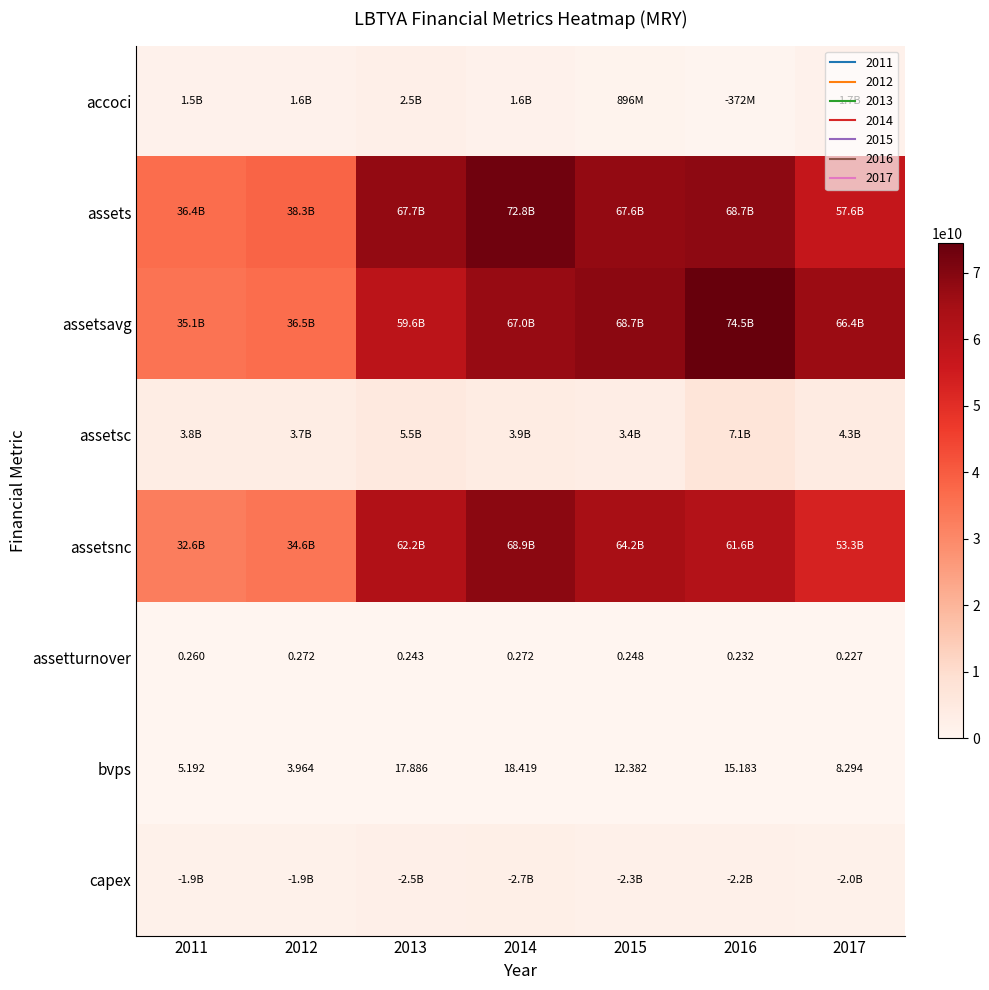

At which label does accoci reach its peak?

2013